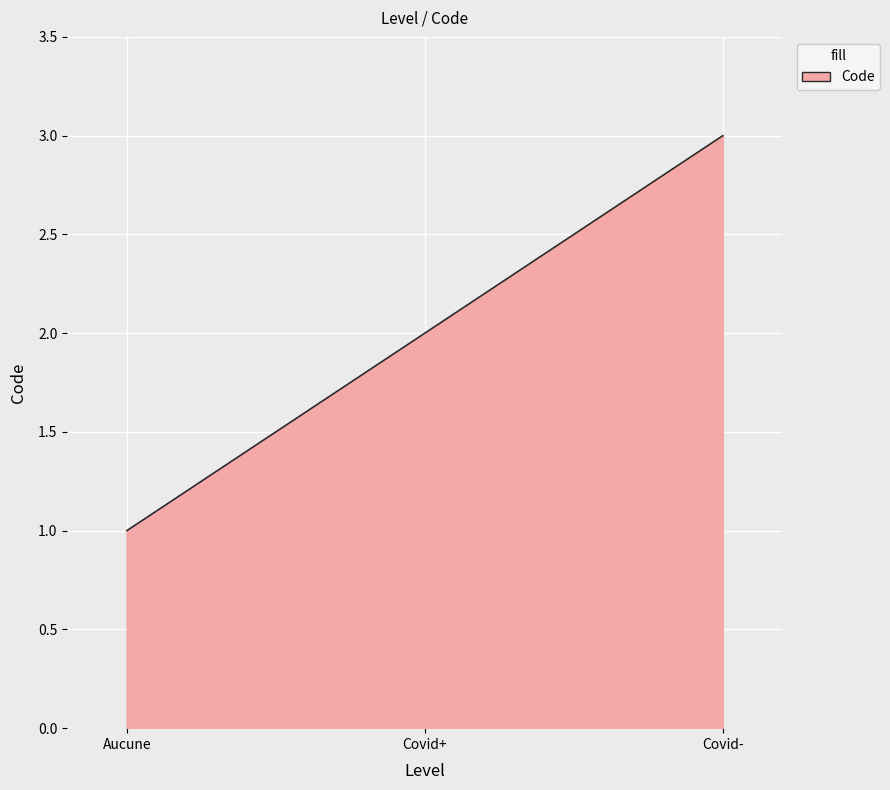

What is the value of the 3rd point from the left?

3